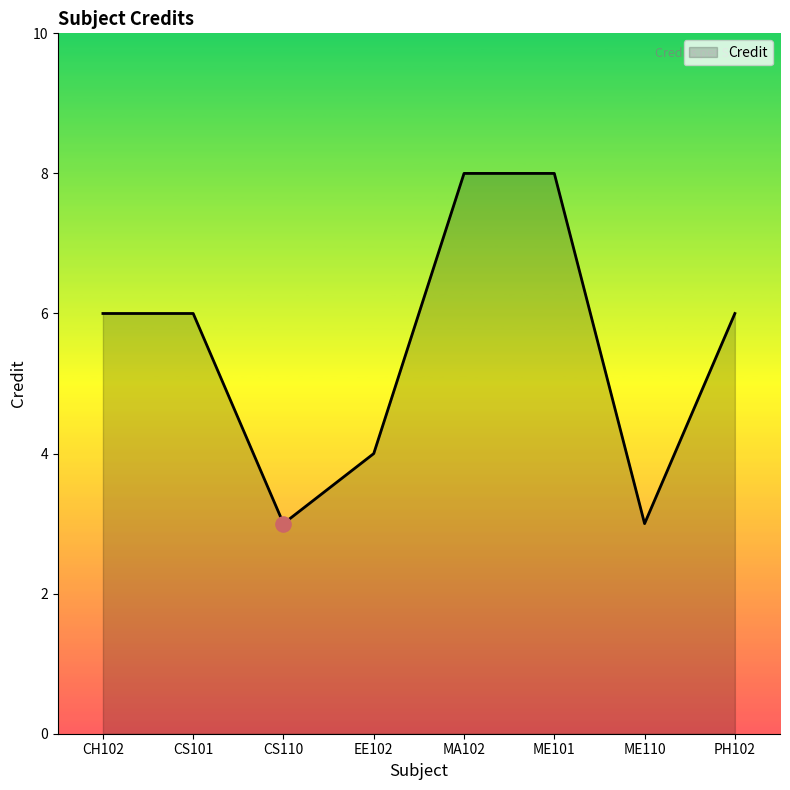

Which has a higher value, CS110 or CH102?

CH102